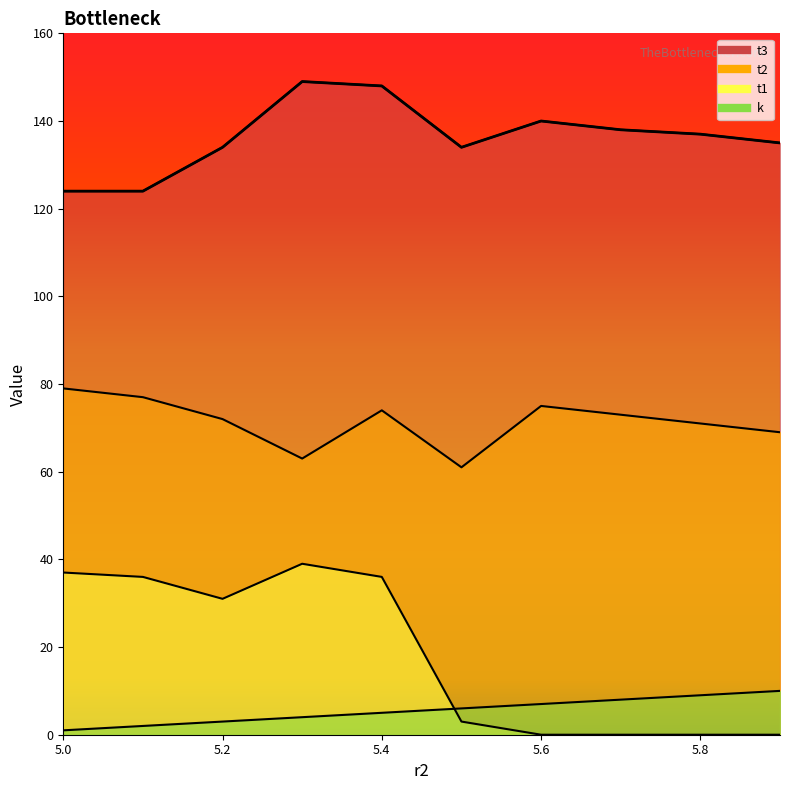

Which series has the largest total across all categories?

t3